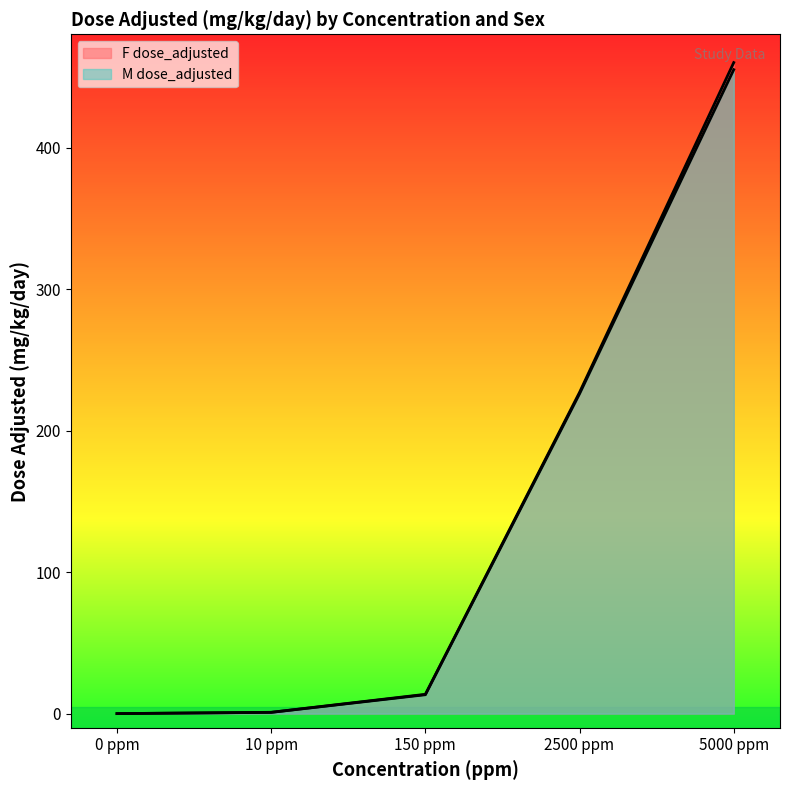

Where is F dose_adjusted nearest to the value 230?

2500 ppm